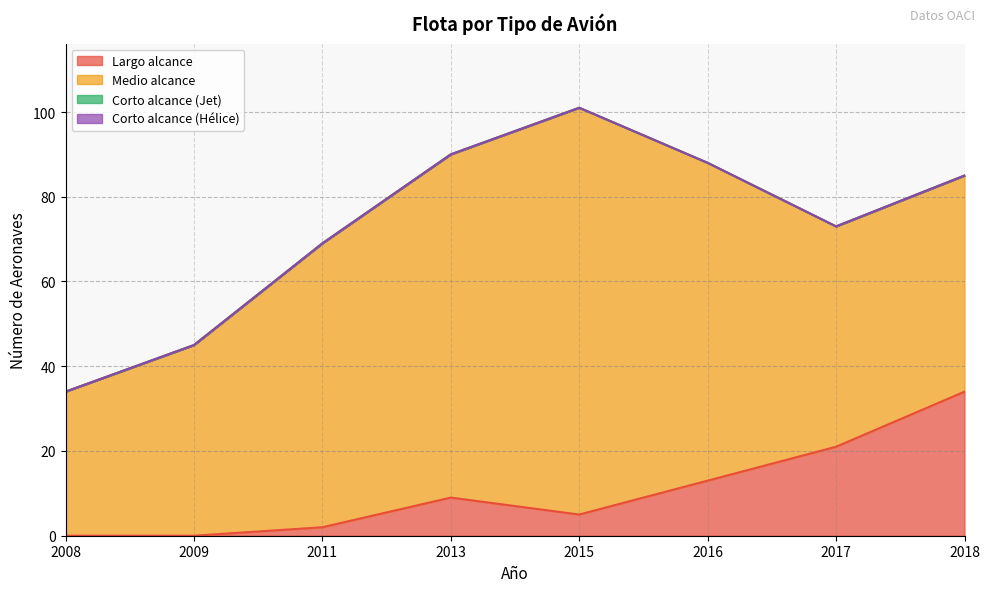

How many lines are shown in the chart?

4